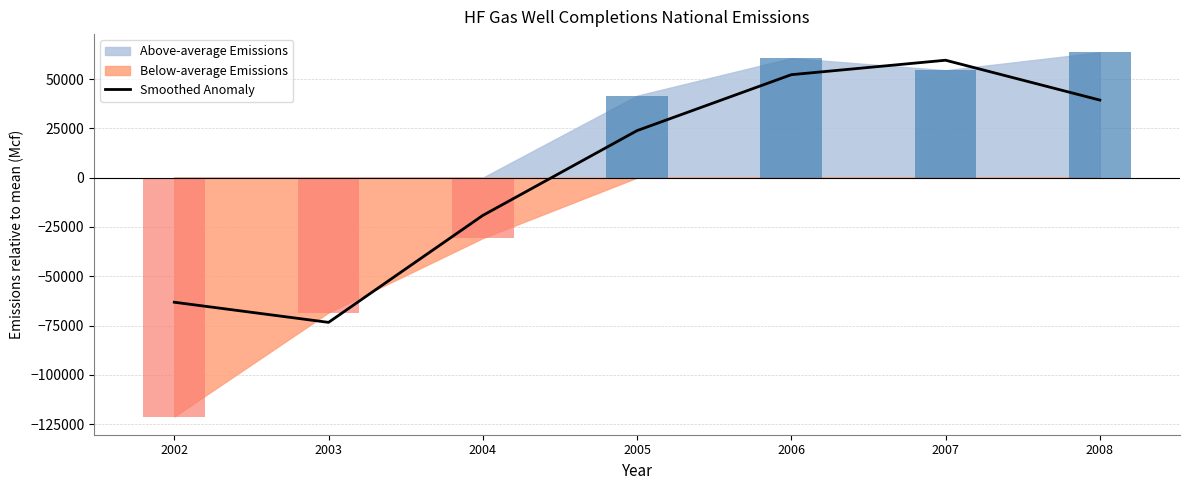

Where is the data nearest to the value -6926?

2004